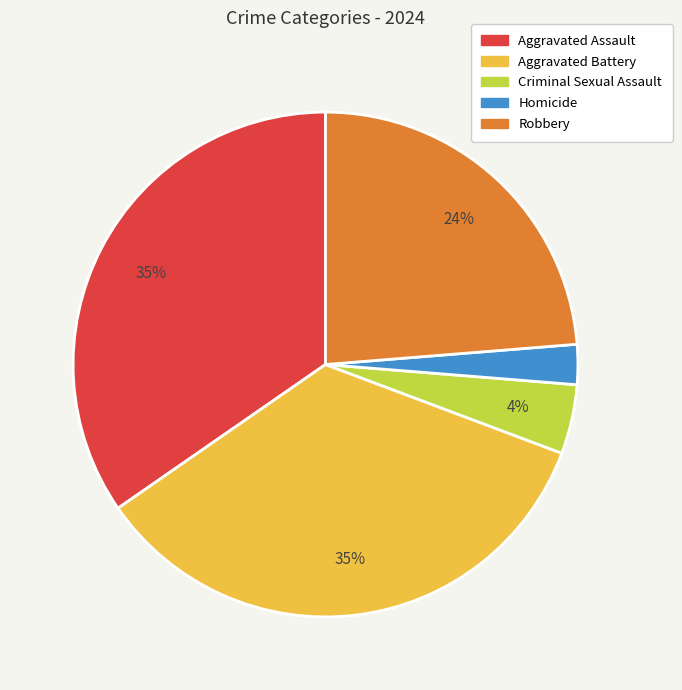

What percentage is the Aggravated Battery slice, to the nearest percent?

35%